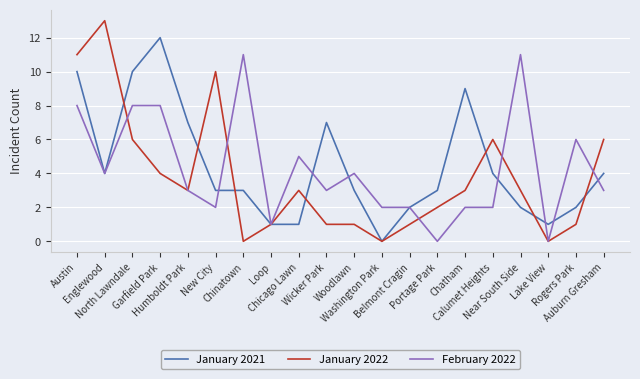

What position from the left is Chinatown?

7